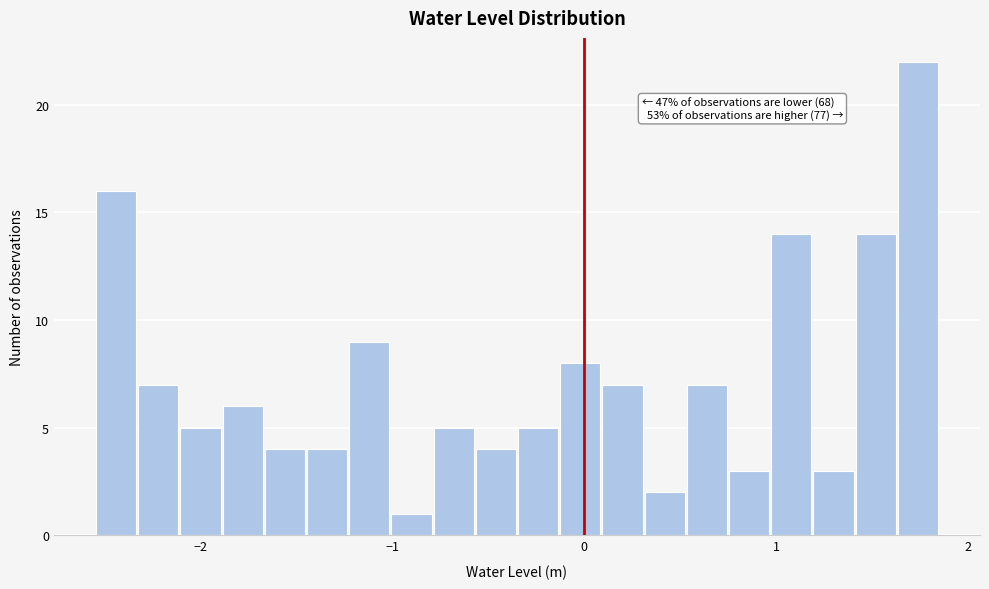

Read against the x-axis, roughly where is the centre of the tallest bar?

1.7